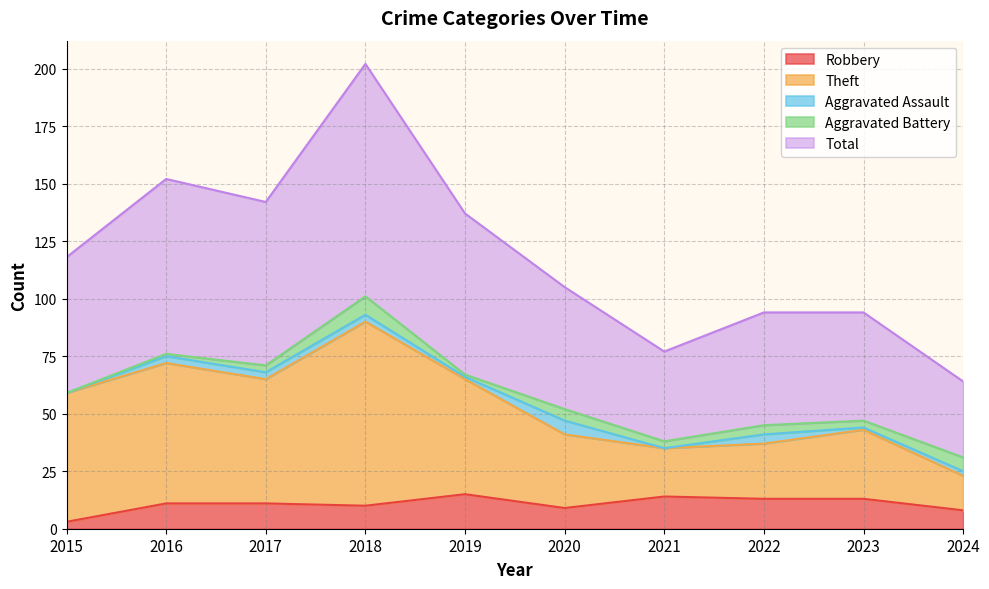

How many values in the Theft series exceed 59?

4